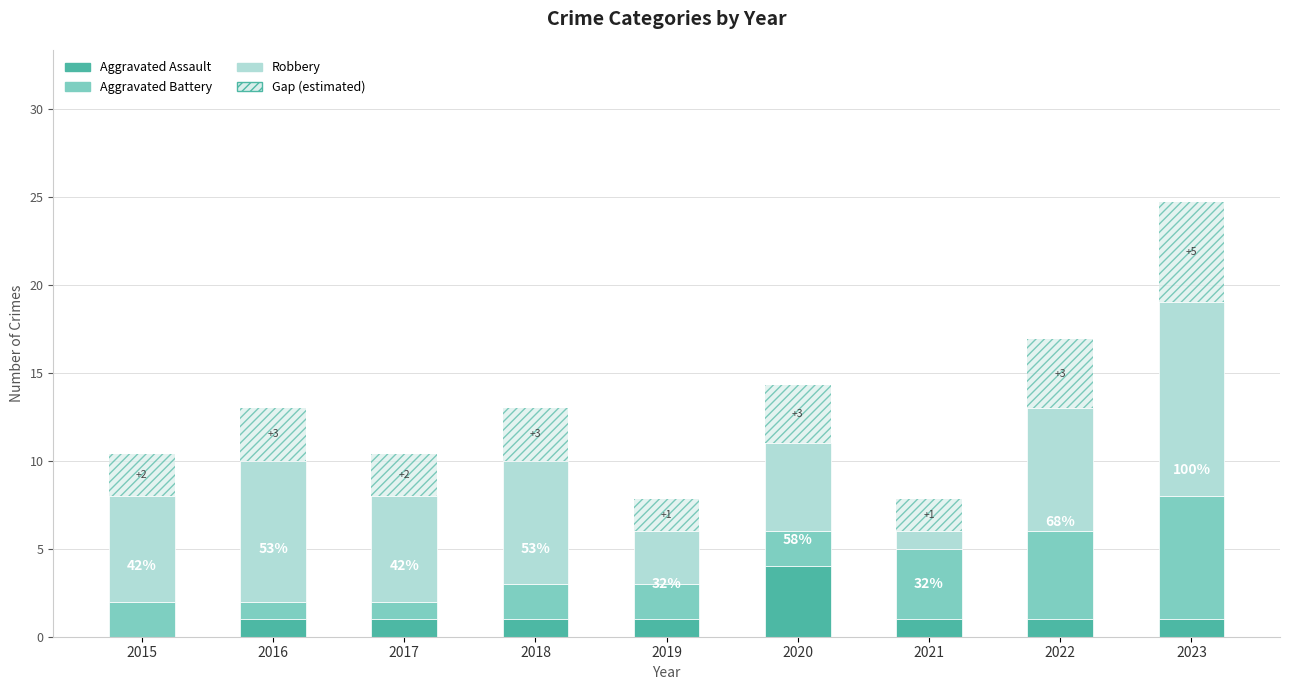

Count the number of data series in this chart.

3